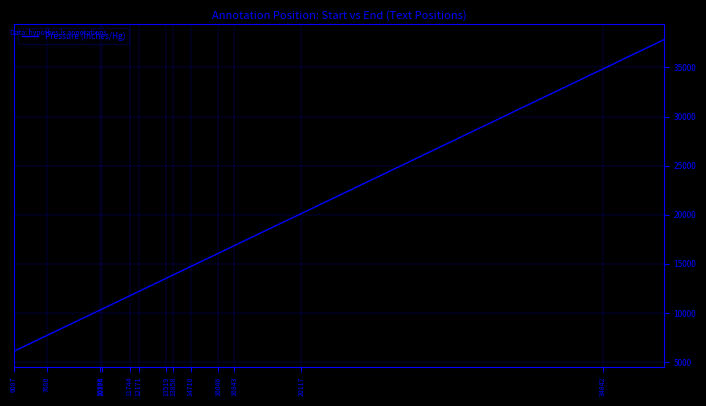

What is the minimum value shown in the chart?

6103